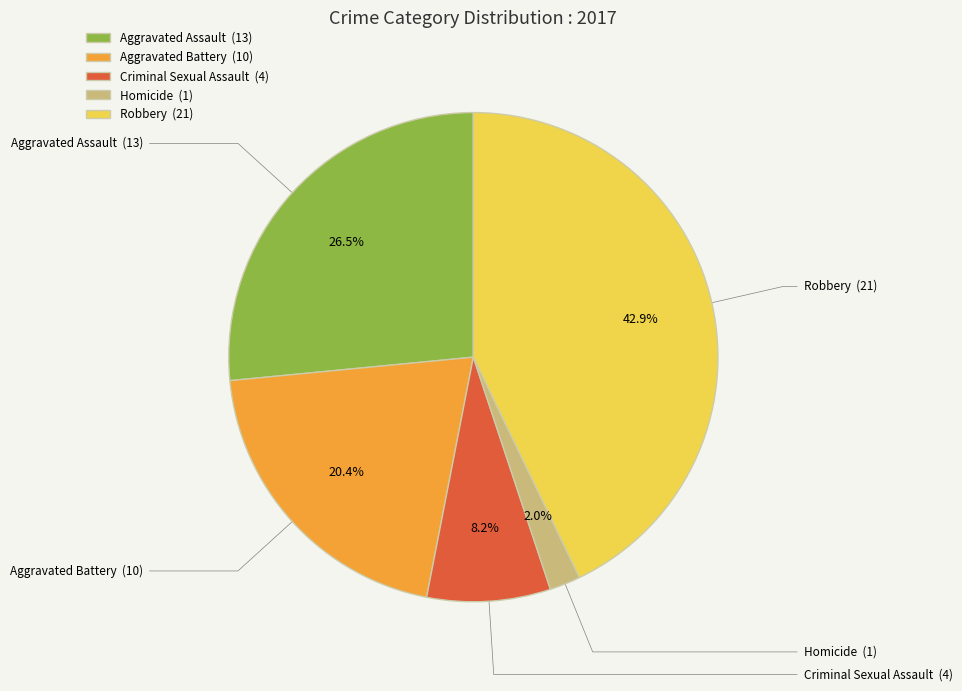

Is there a majority slice in this chart?

No